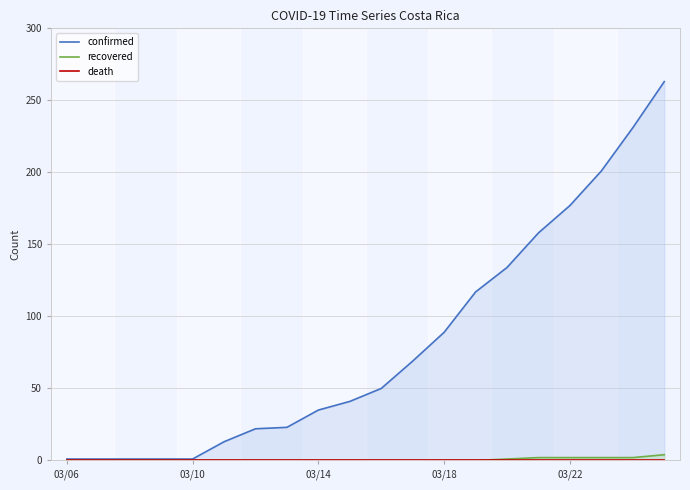

Which series has the largest total across all categories?

confirmed